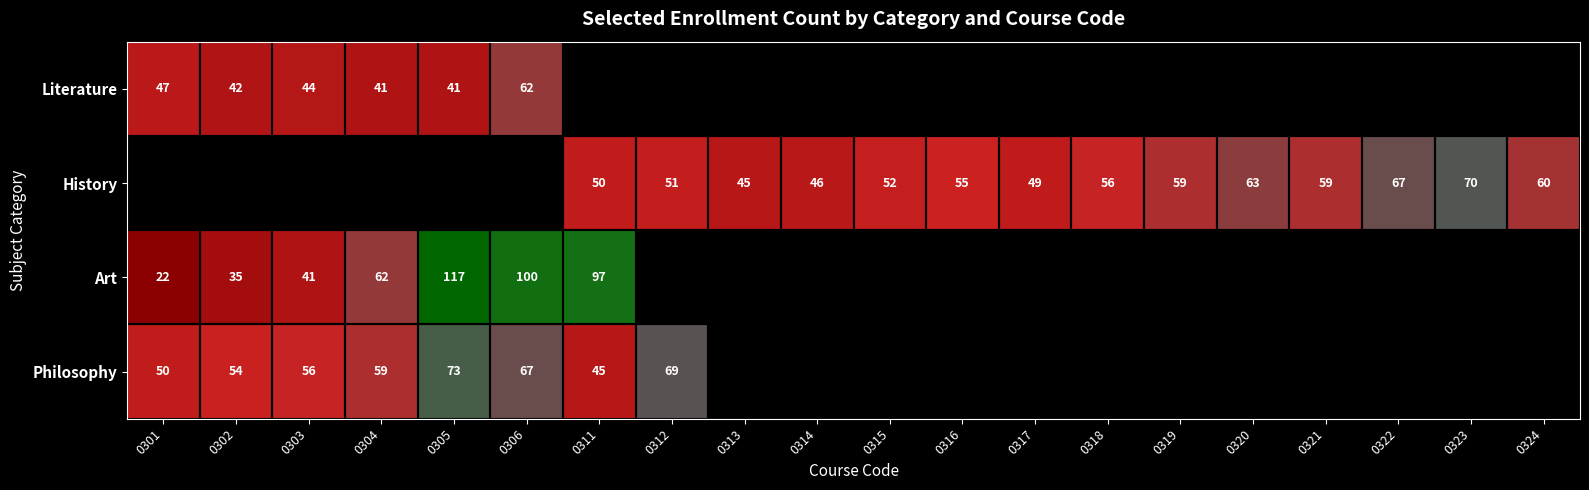

What is the highest value of the Literature series?

62.0